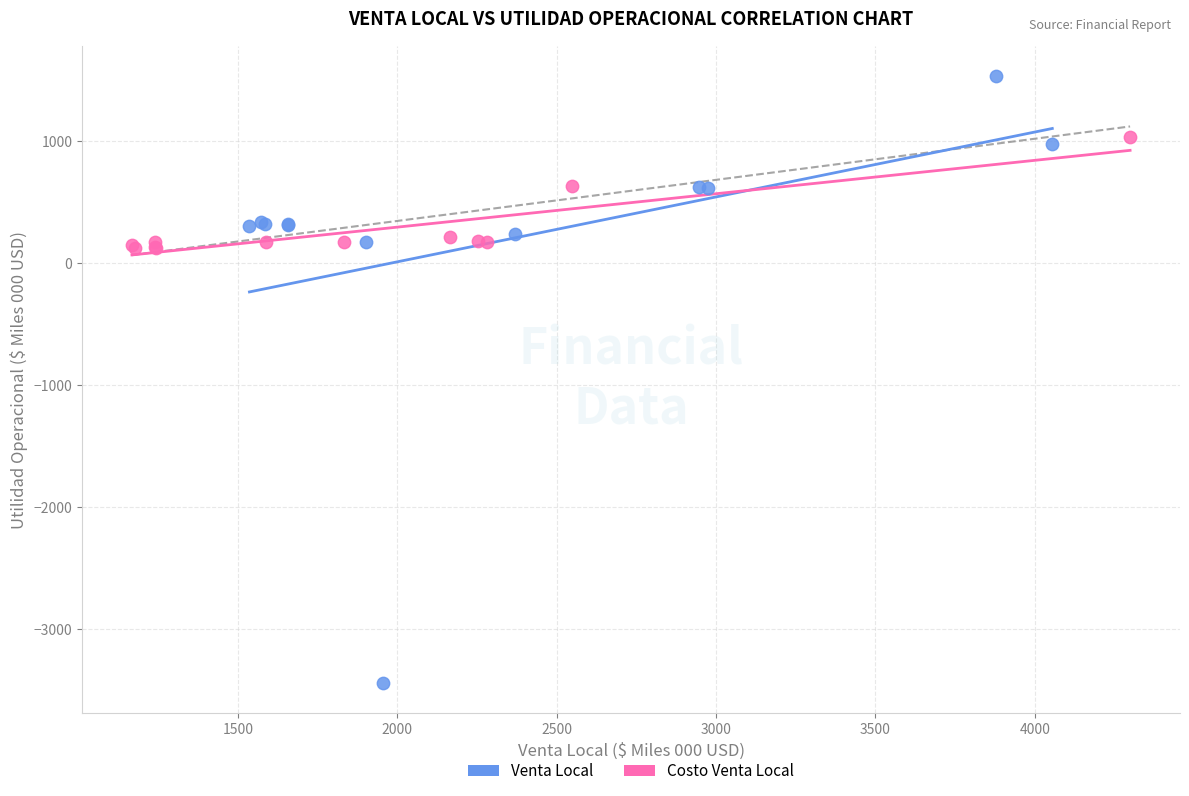

Which series reaches the maximum Y coordinate?

Venta Local